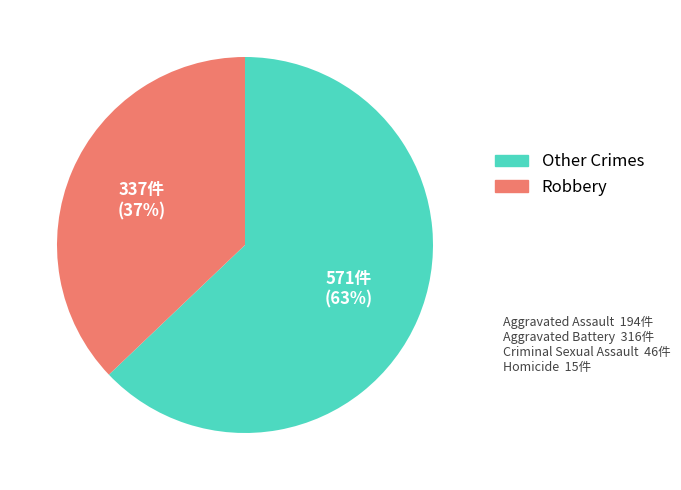

How many segments does this pie chart have?

2